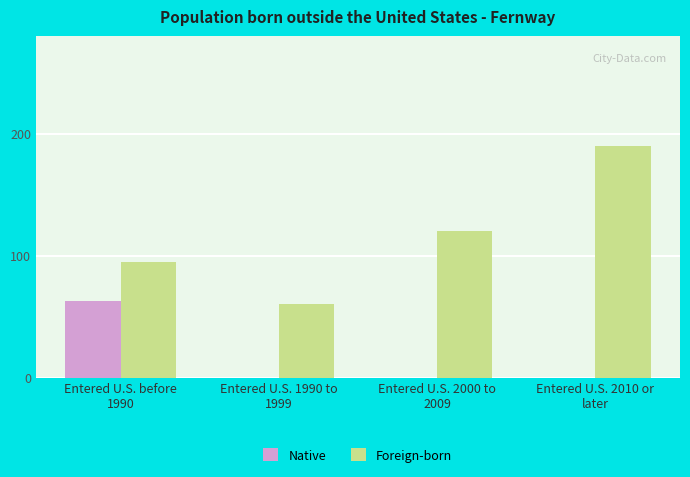

What is the greatest value displayed?

190